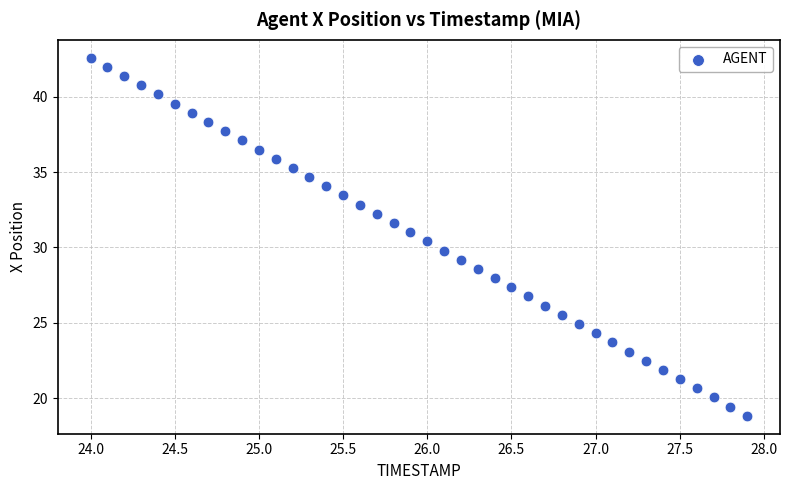

What is the range of X values (max minus min)?

3.9